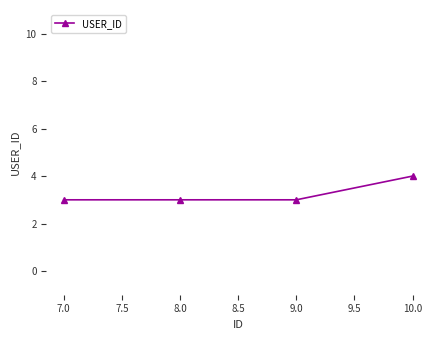

Which label corresponds to the largest value in the chart?

10.0